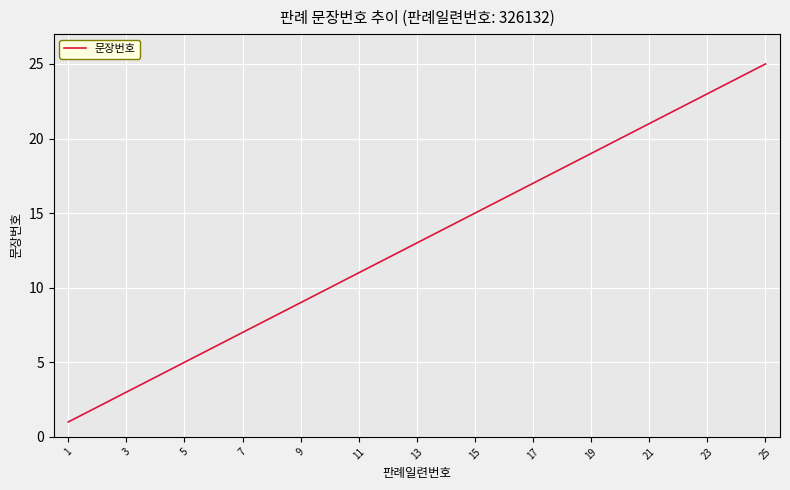

What is the greatest value displayed?

25